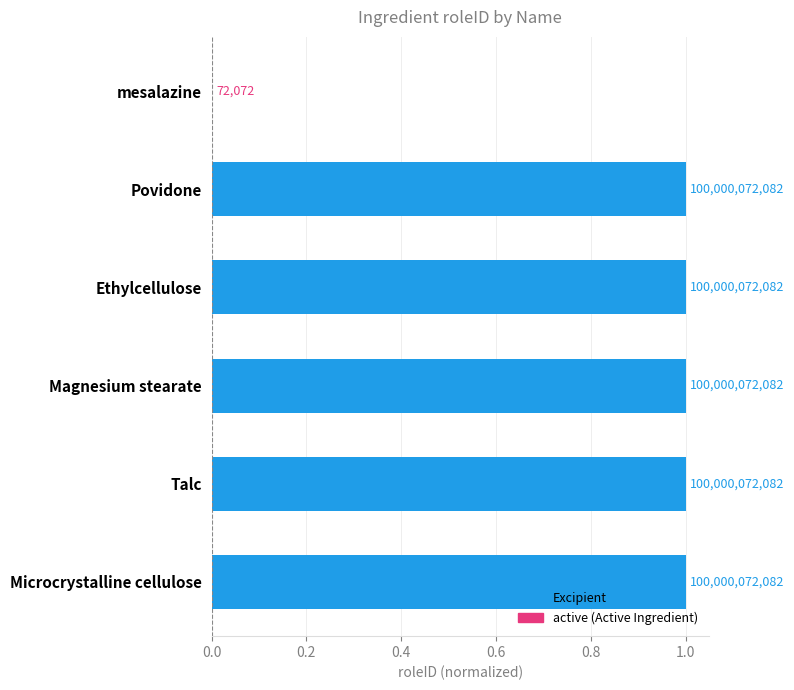

List the labels in order of value, smallest first.

mesalazine, Povidone, Ethylcellulose, Magnesium stearate, Talc, Microcrystalline cellulose